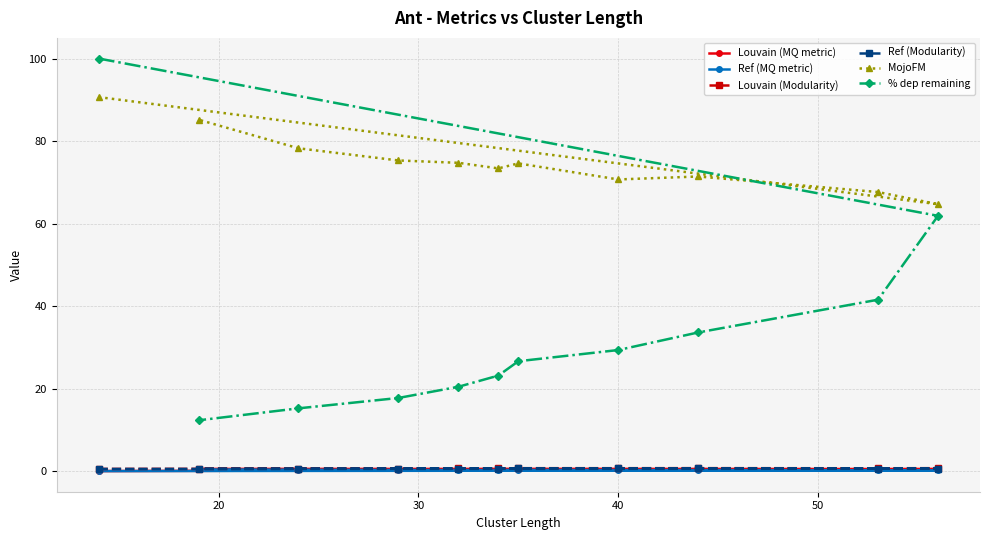

What are all the series names shown in the legend?

Louvain (MQ metric), Ref (MQ metric), Louvain (Modularity), Ref (Modularity), MojoFM, % dep remaining